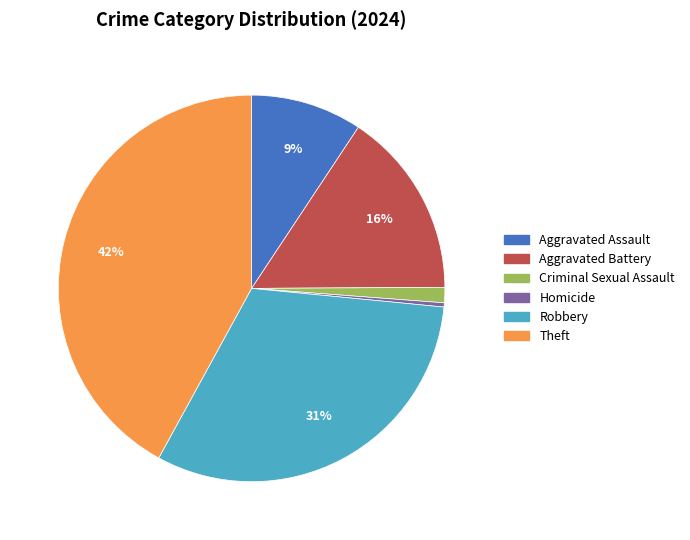

Which category has the smallest portion of the pie?

Homicide